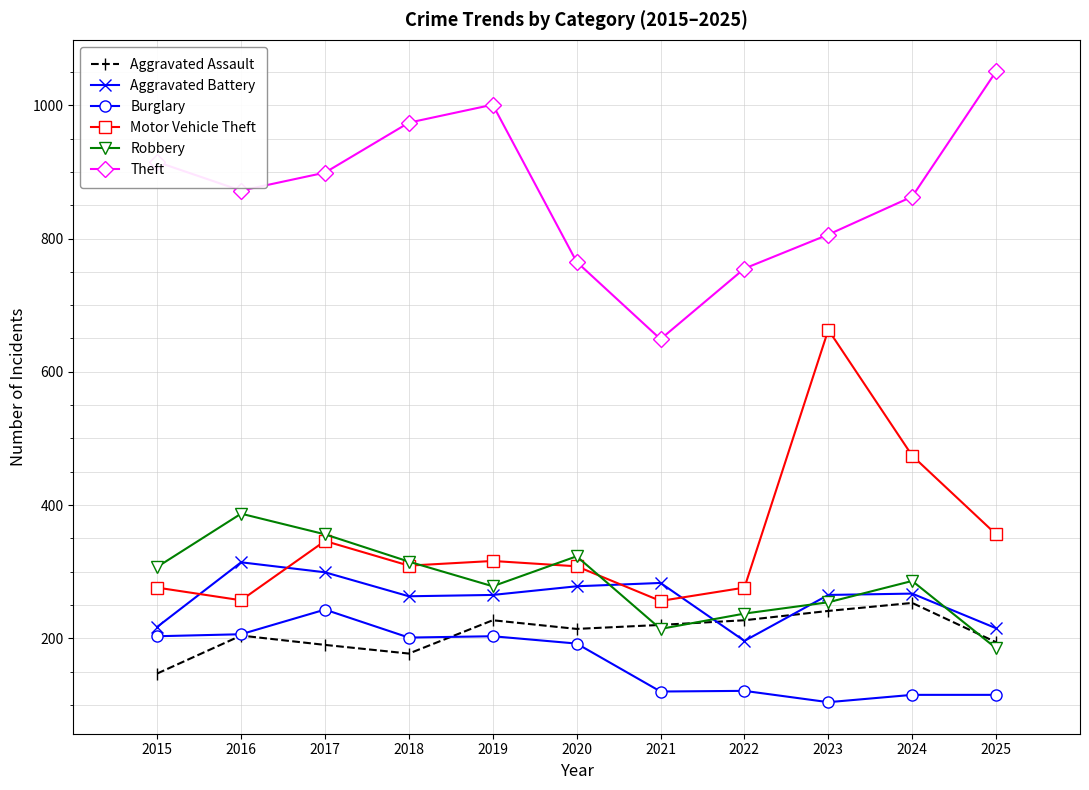

Where does the Theft series first go above 872?

2015